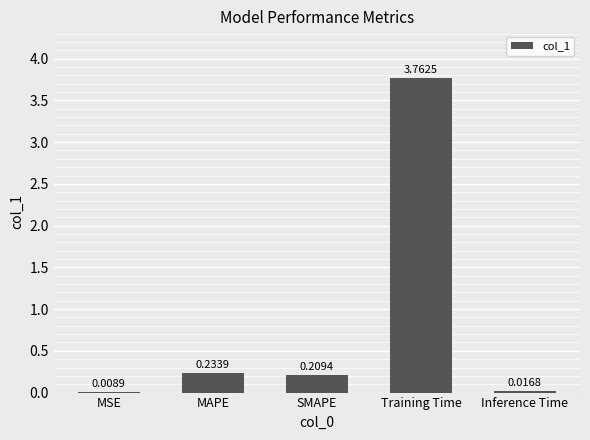

The value at MAPE is 0.1. True or false?

False